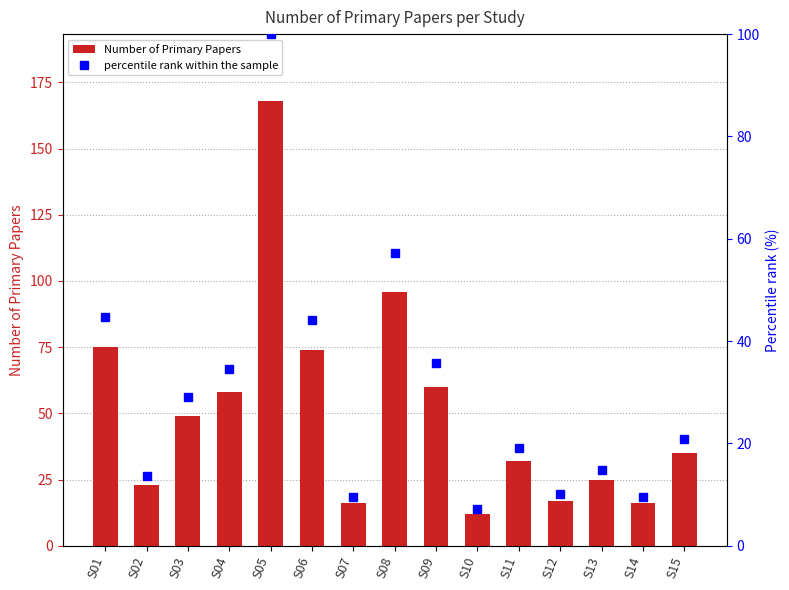

Which has a higher value, S01 or S13?

S01